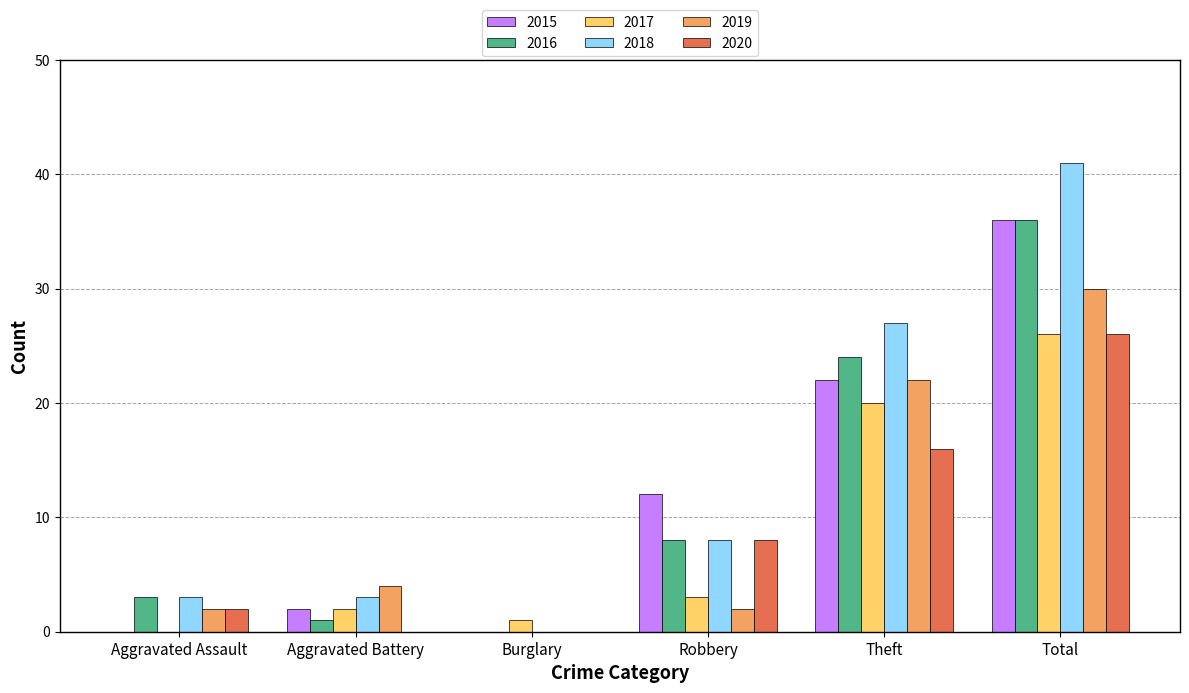

How many distinct data groups are displayed?

6